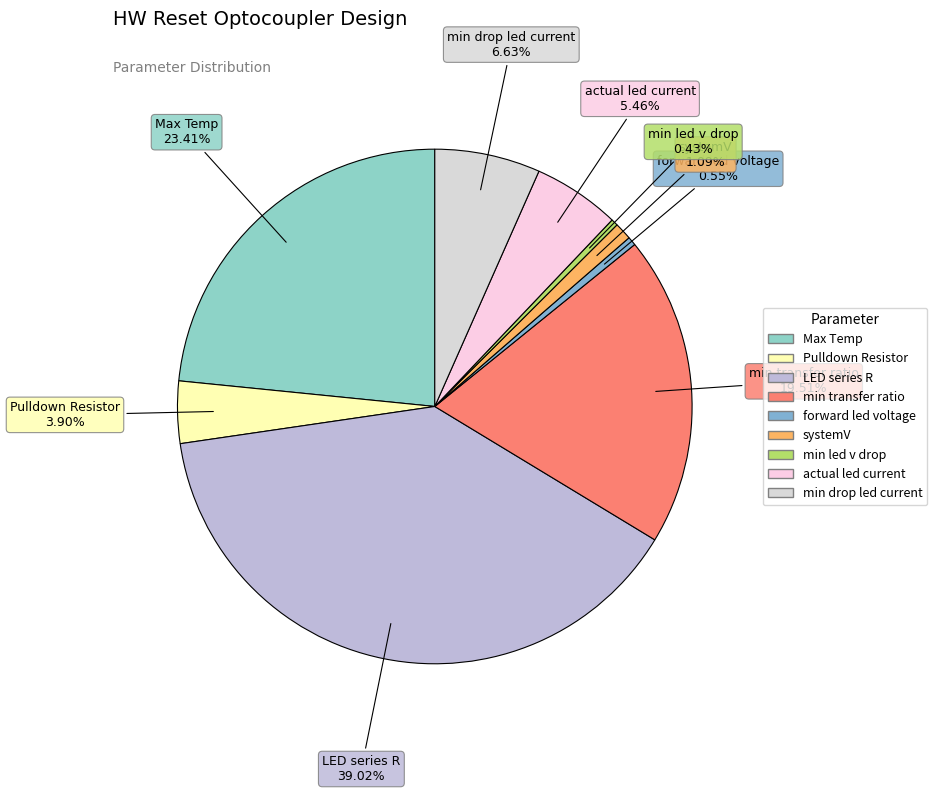

Between LED series R and actual led current, which is larger?

LED series R